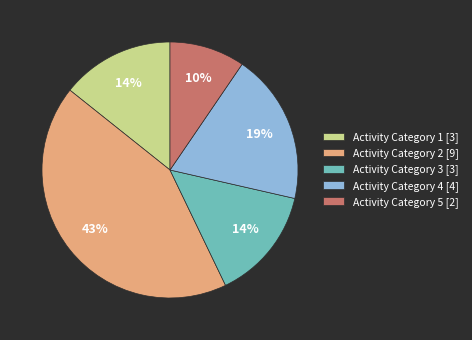

What is the largest slice in the pie chart?

Activity Category 2